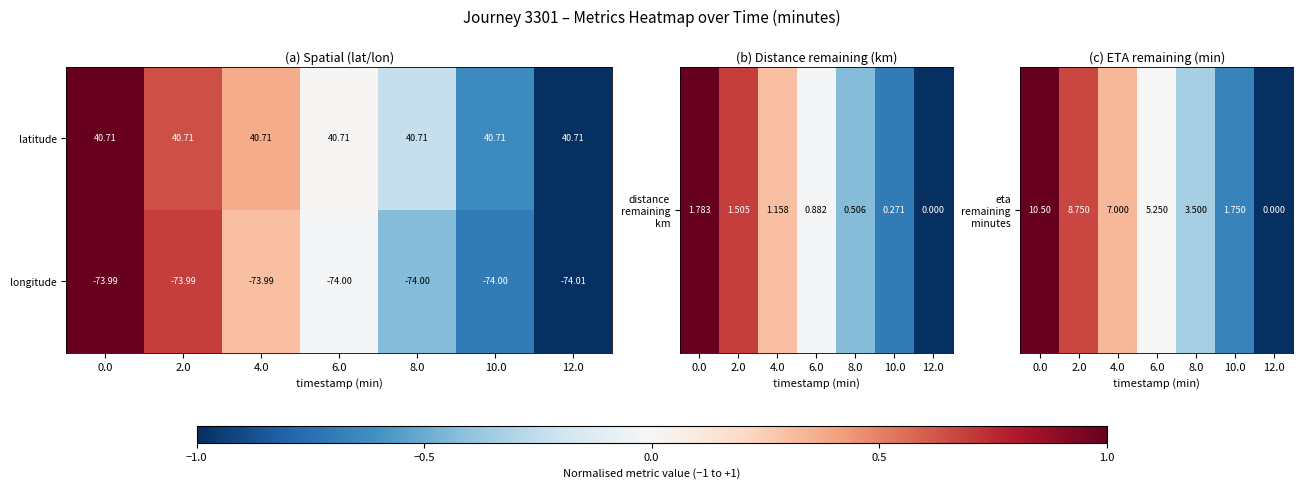

List the series in order of their overall mean, lowest first.

longitude, latitude